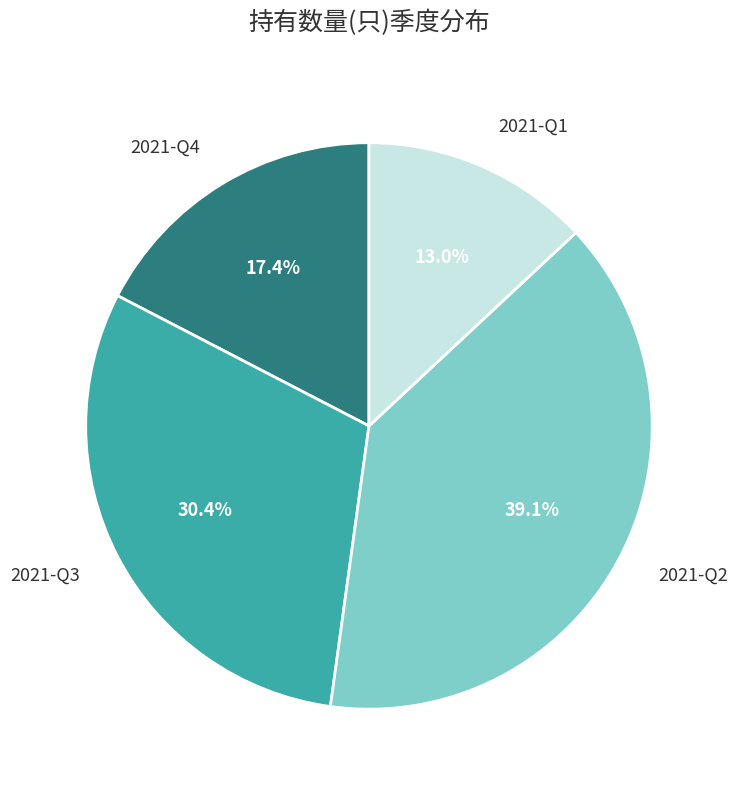

Is 2021-Q3 the majority of the pie?

No